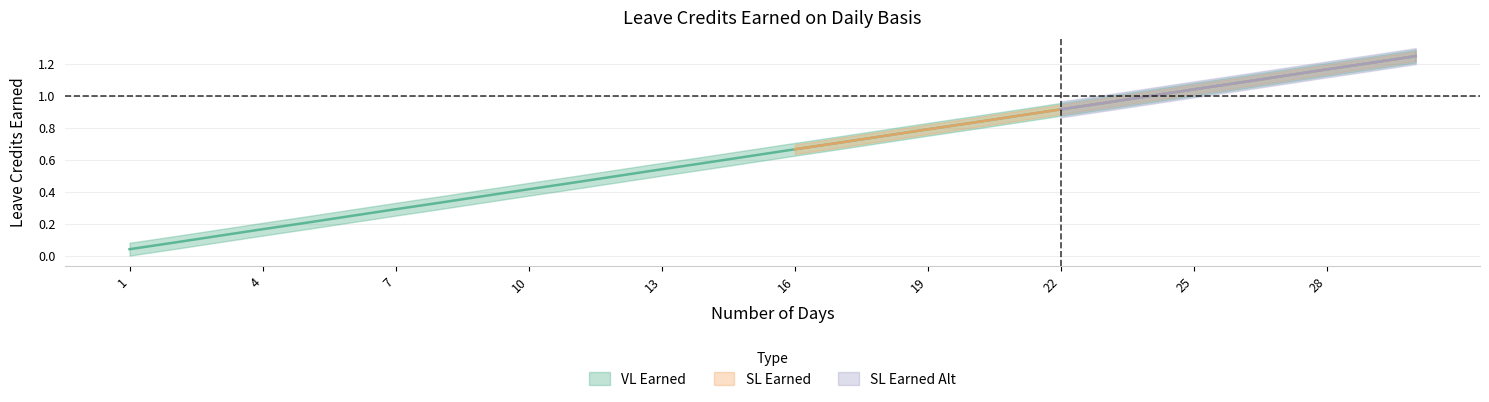

At how many categories does at least one series exceed 0?

30